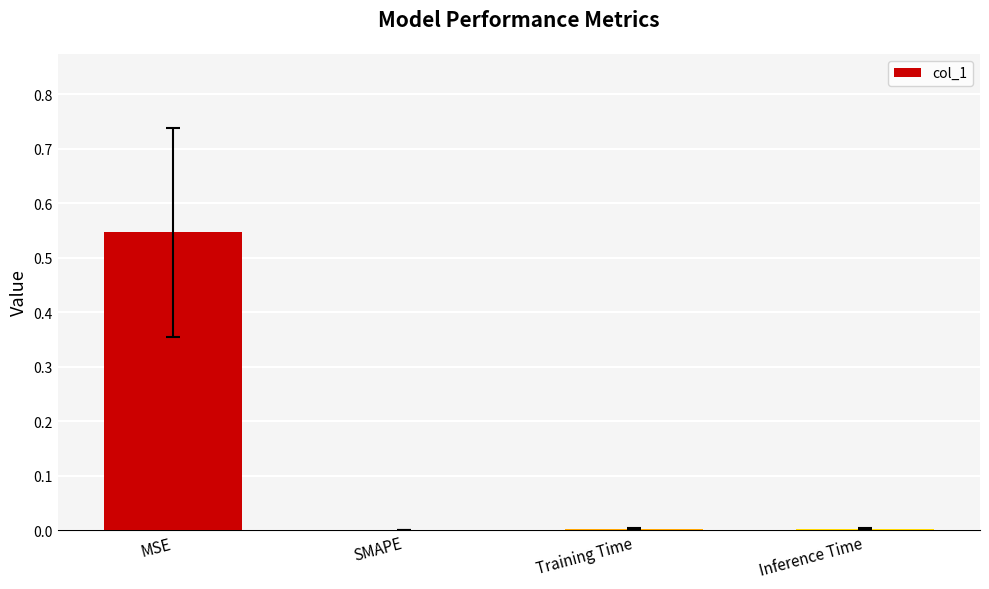

True or false: the data shows 0.0 at SMAPE.

True